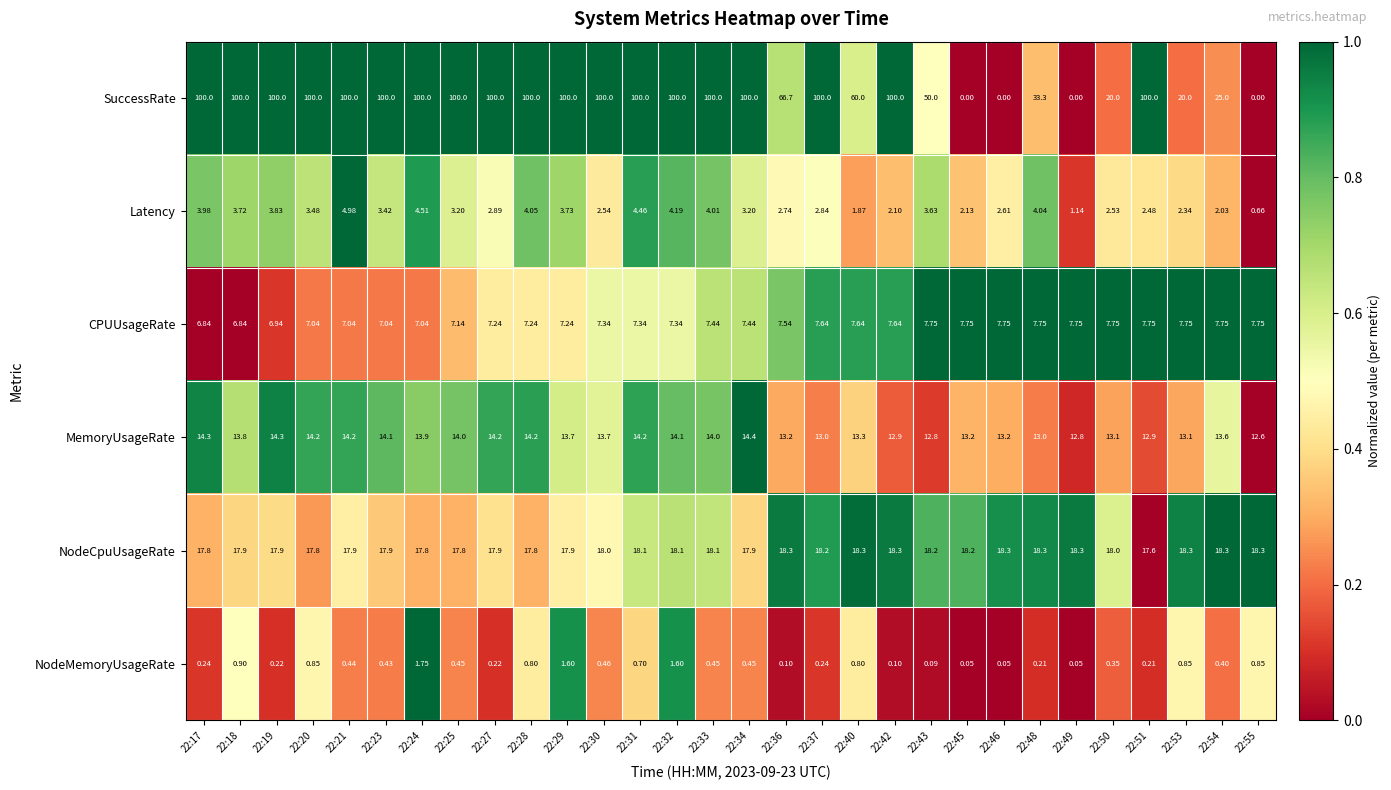

Which series has the largest total across all categories?

SuccessRate